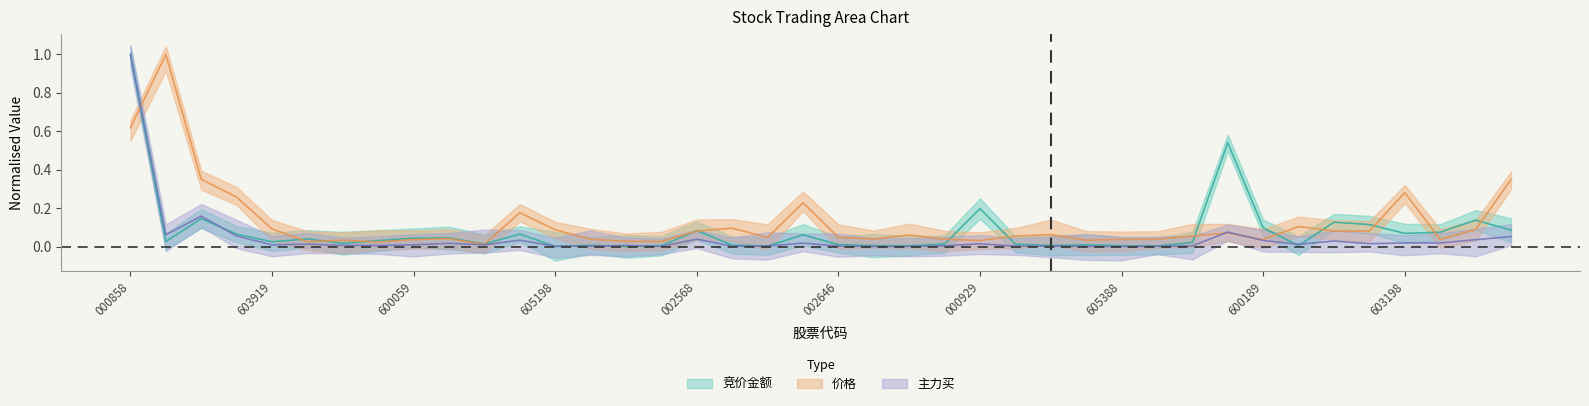

What is the maximum value for 价格?

1.0